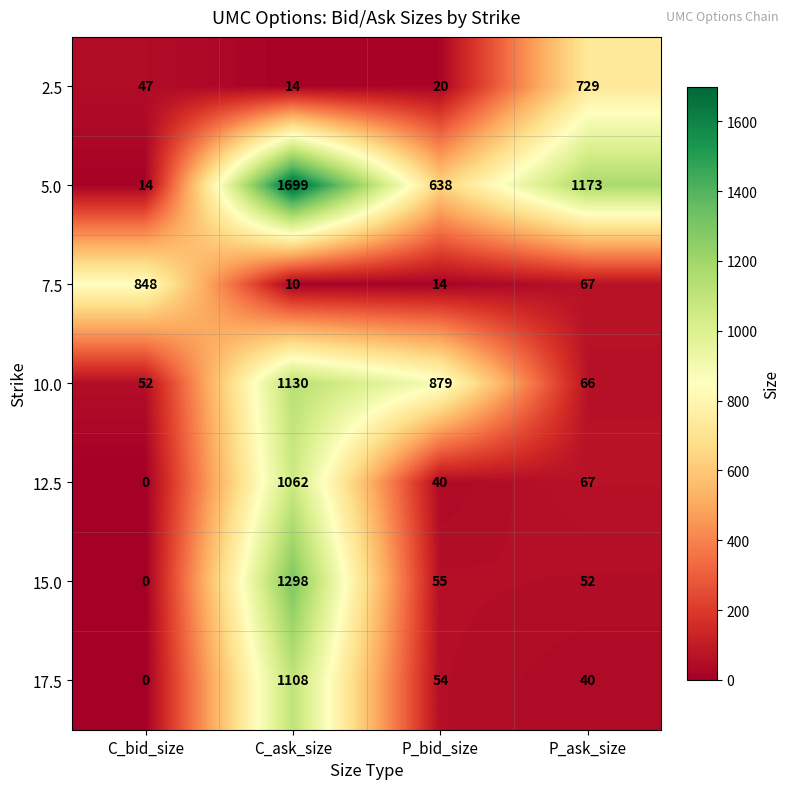

Reading left to right, transcribe all the data shown in this chart.

2.5: 47	14	20	729
5.0: 14	1699	638	1173
7.5: 848	10	14	67
10.0: 52	1130	879	66
12.5: 0	1062	40	67
15.0: 0	1298	55	52
17.5: 0	1108	54	40